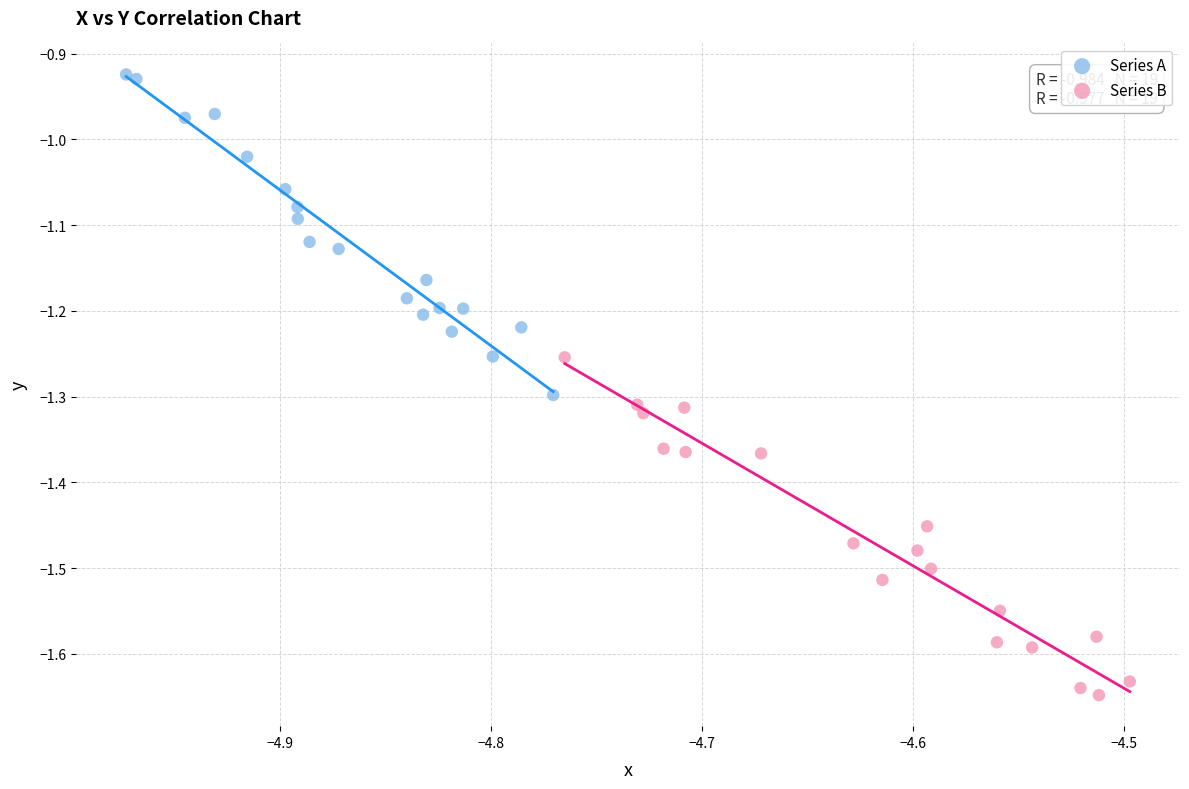

Which series reaches the minimum Y coordinate?

Series B